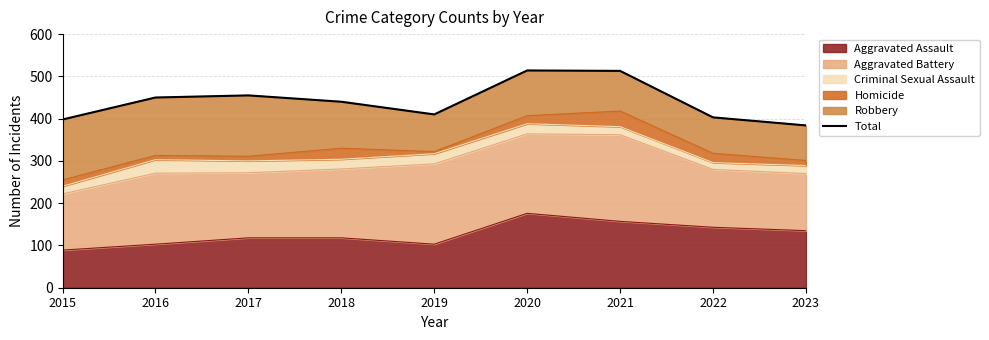

Does the chart display data point markers on the line(s)?

No